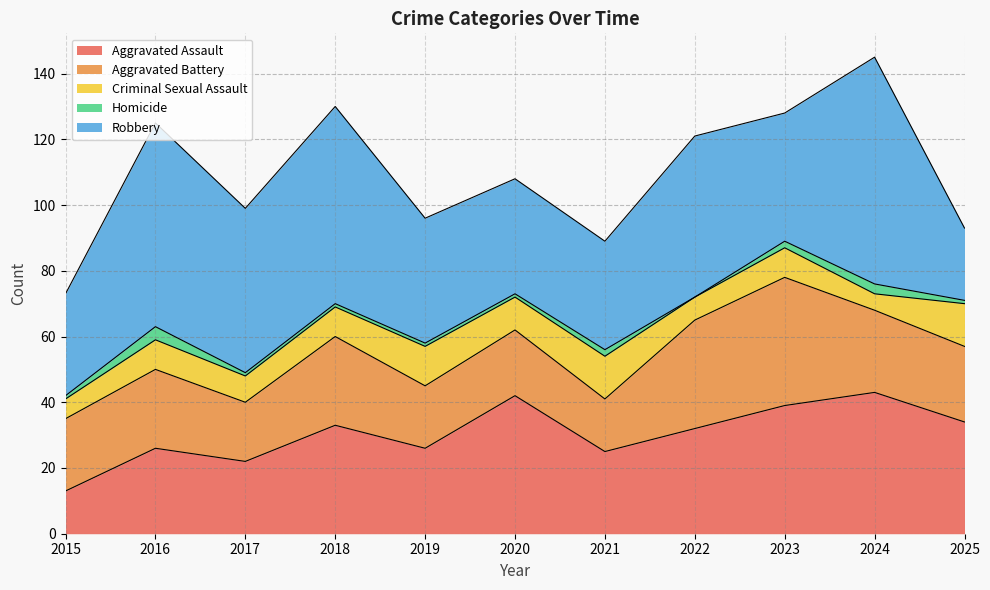

Rank the series by their maximum value, from lowest to highest.

Homicide, Criminal Sexual Assault, Aggravated Battery, Aggravated Assault, Robbery